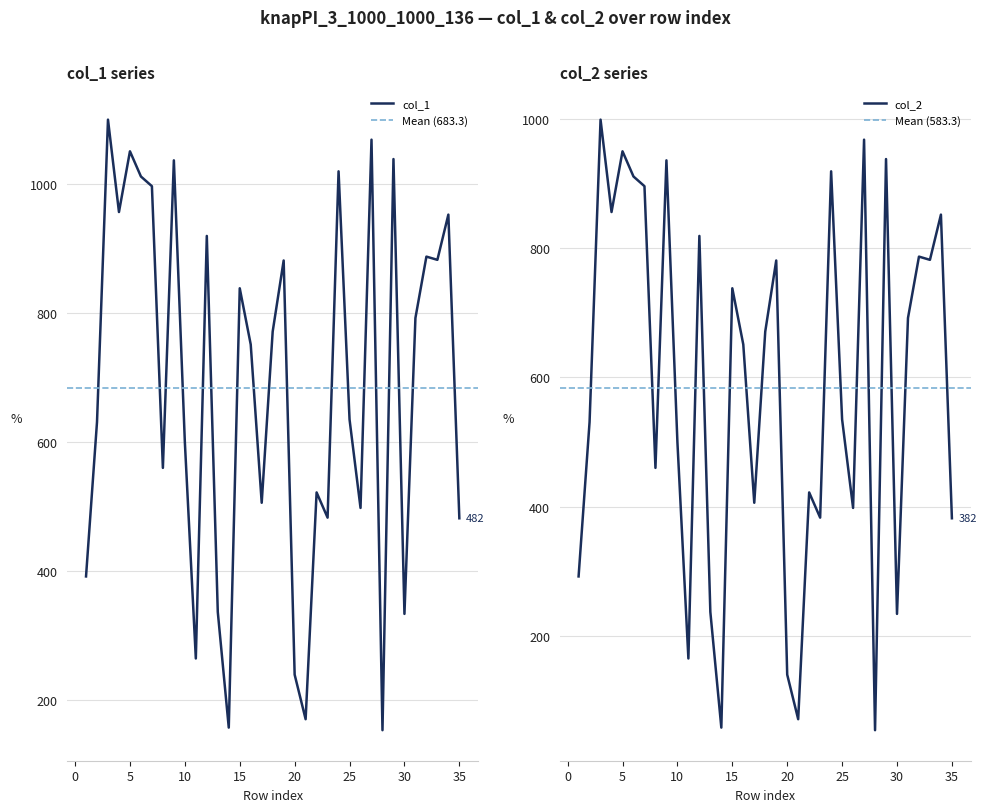

At which label is col_2 closest to 526?

2